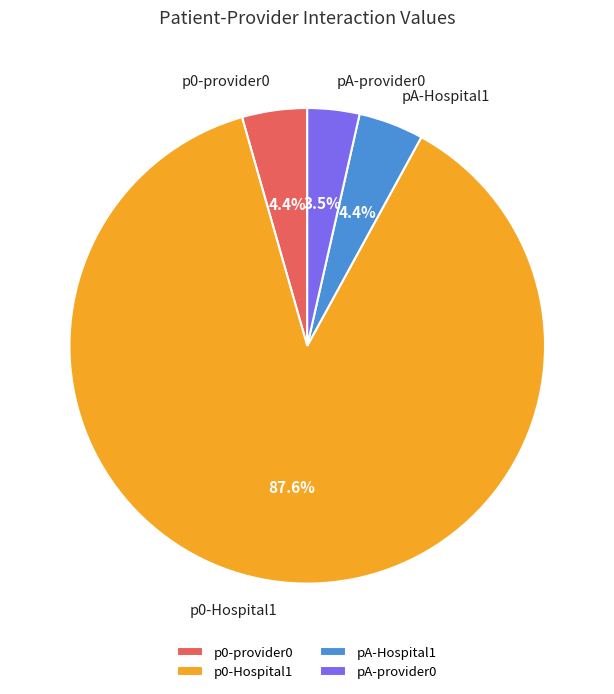

Which category has the smallest portion of the pie?

pA-provider0